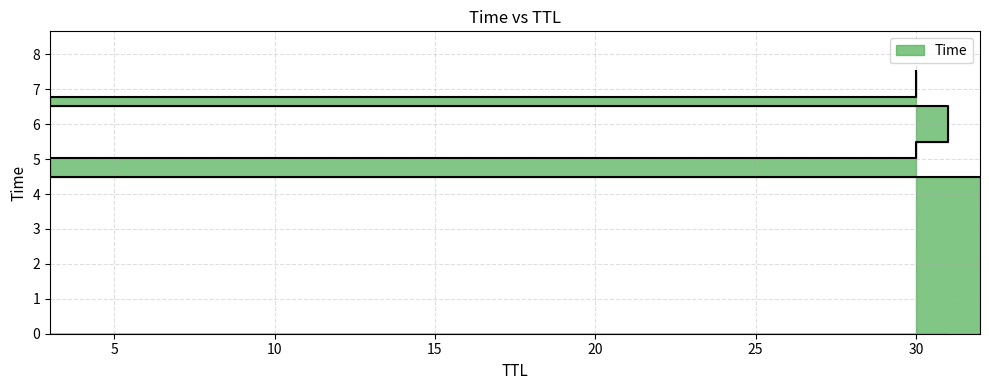

Does the chart have visible grid lines?

Yes